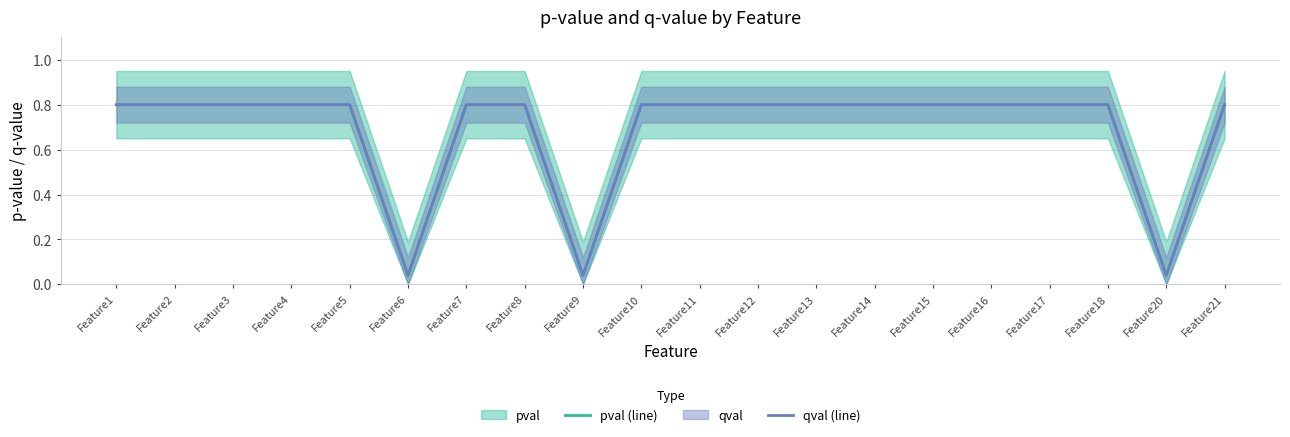

What is the sum of all pval (line) values?

13.7